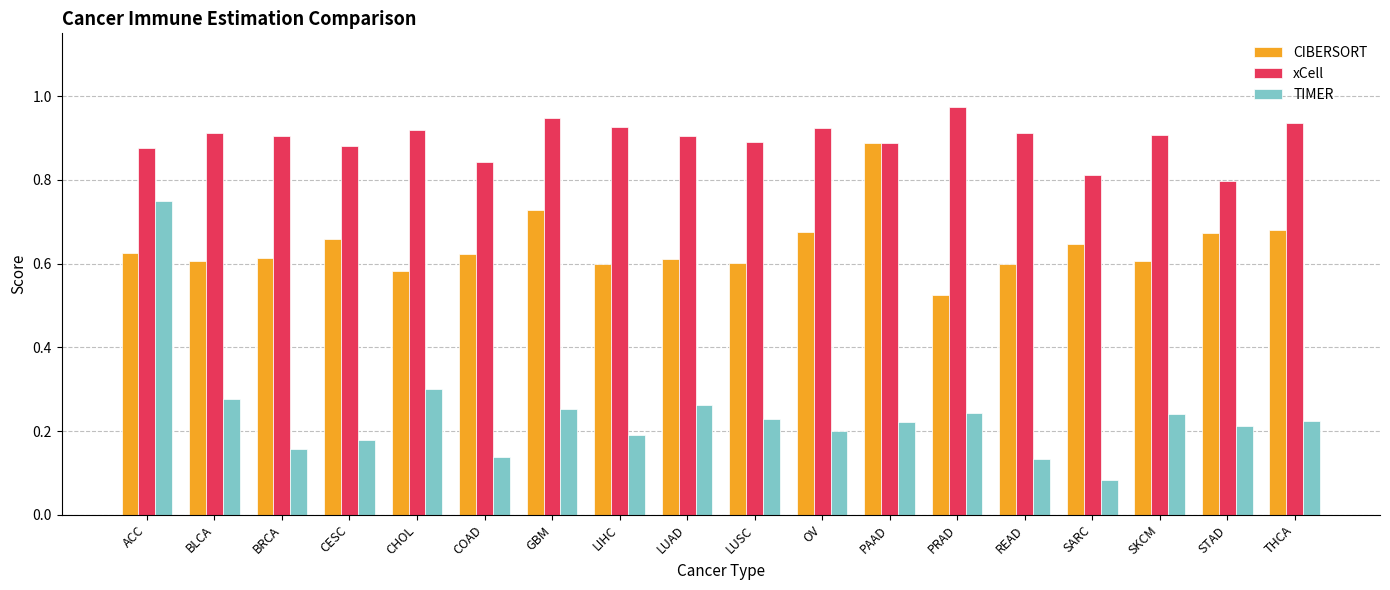

What position from the left is GBM?

7